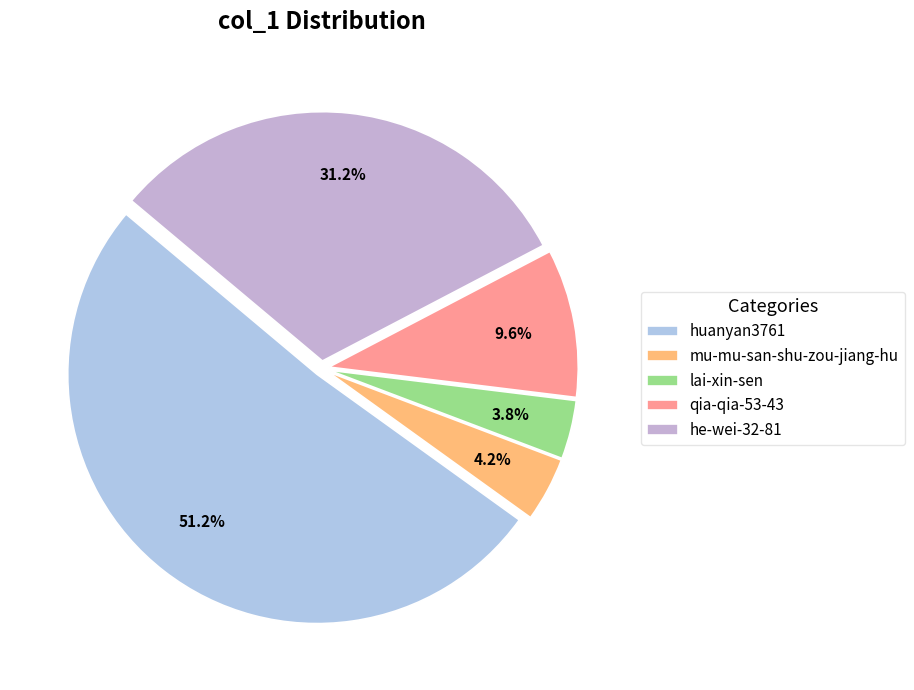

Approximately how many times larger is the value at mu-mu-san-shu-zou-jiang-hu compared to qia-qia-53-43?

0.4